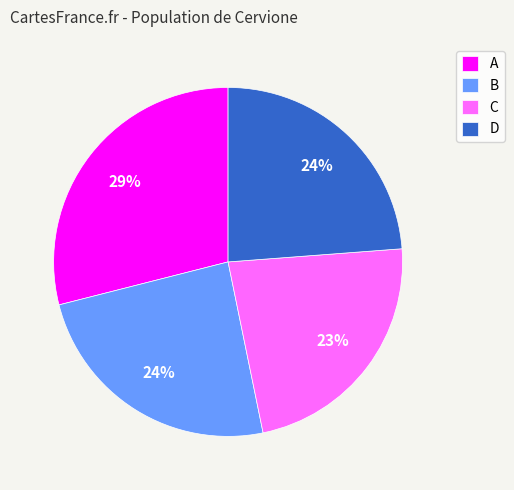

How many slices are in this pie chart?

4